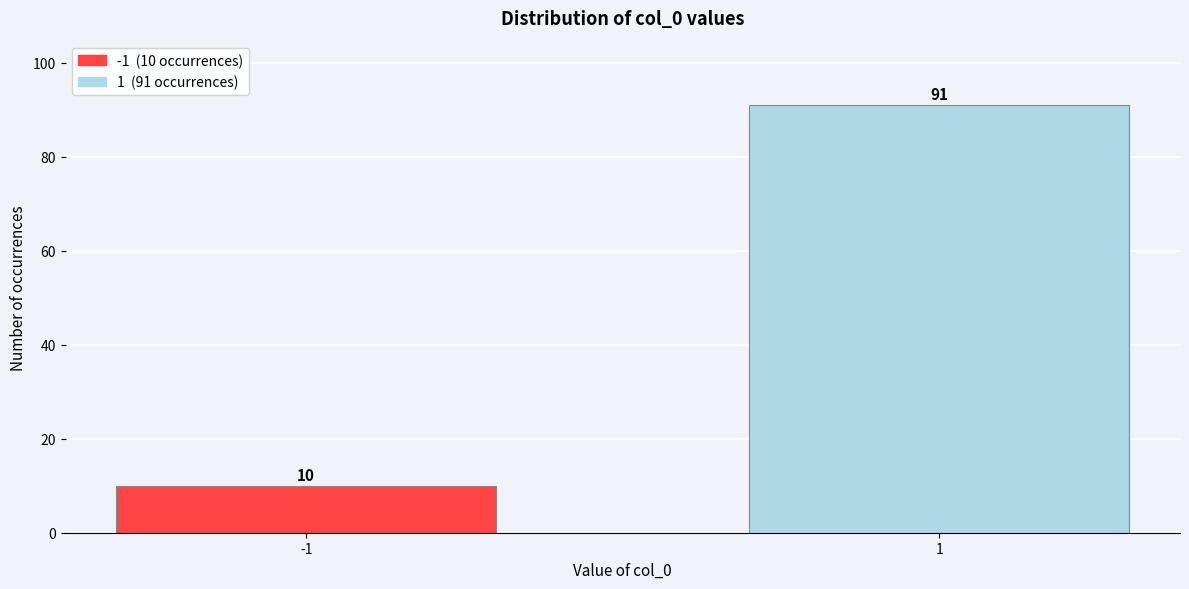

Reading left to right, transcribe all the data shown in this chart.

-1=10	1=91